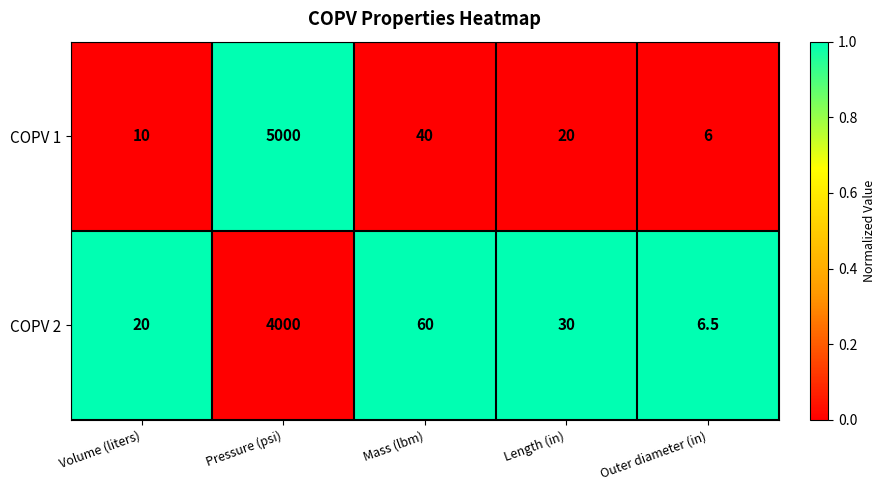

Rank the series by their maximum value, from highest to lowest.

COPV 1, COPV 2